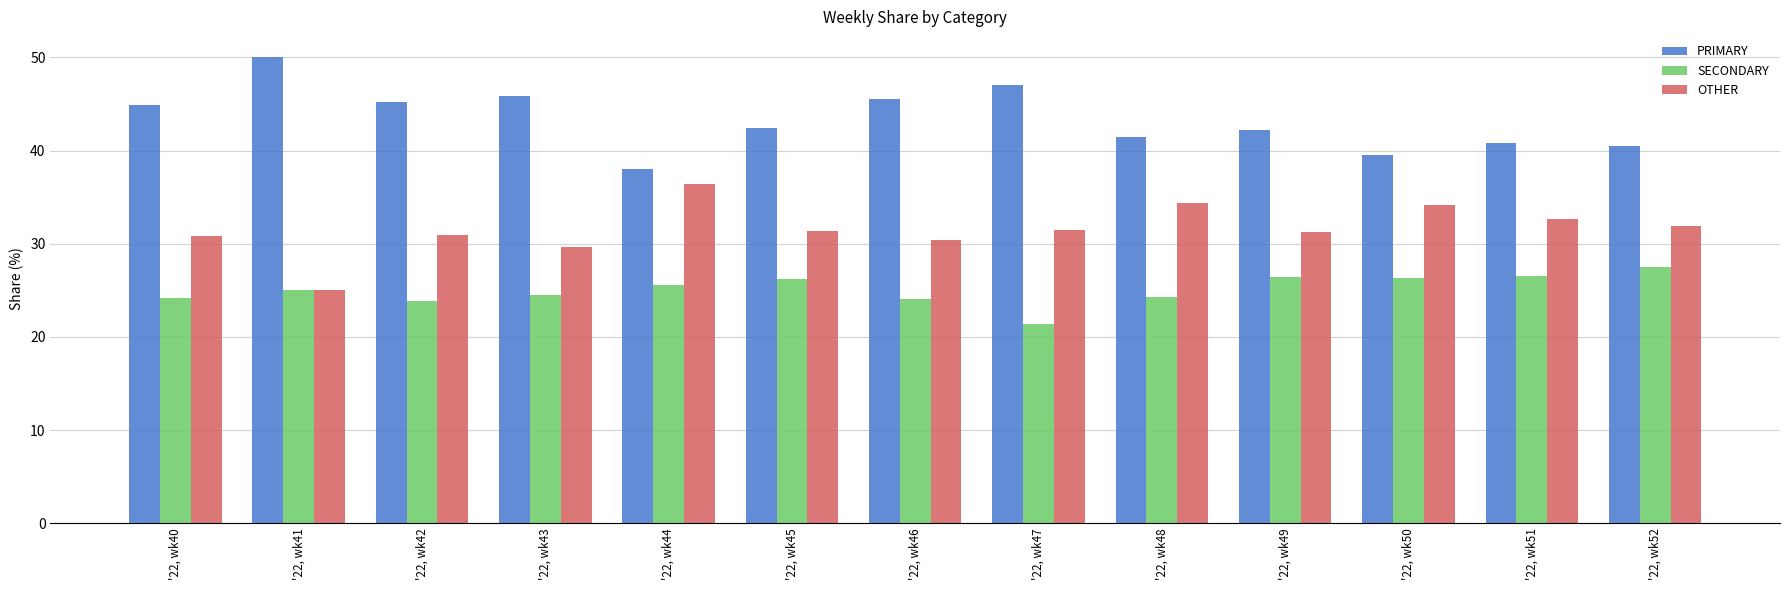

Which category has the lowest value in the SECONDARY series?

'22, wk47